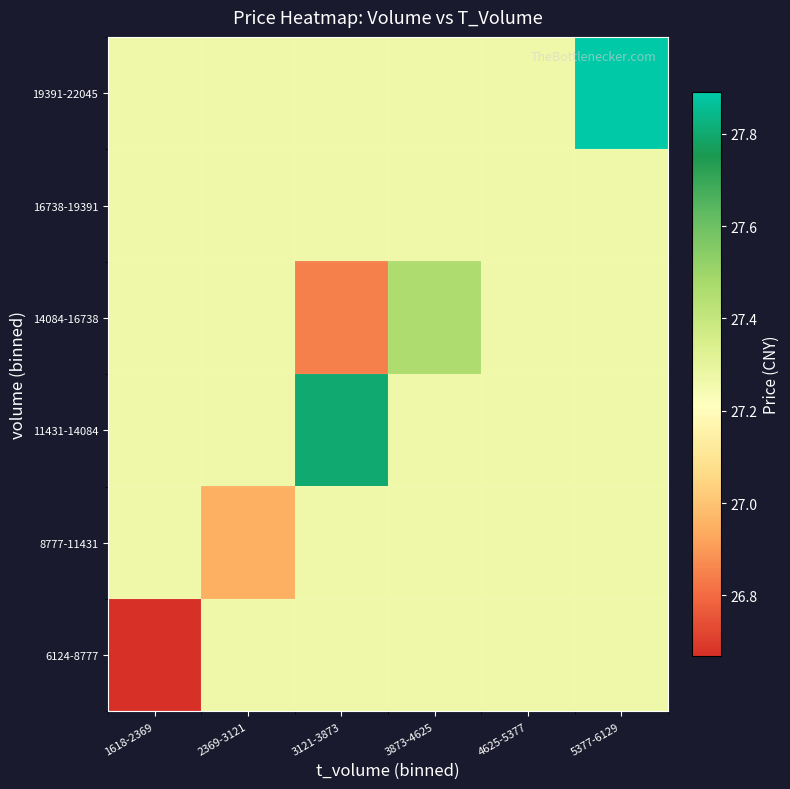

At which category does the chart reach its minimum across all series?

1618-2369